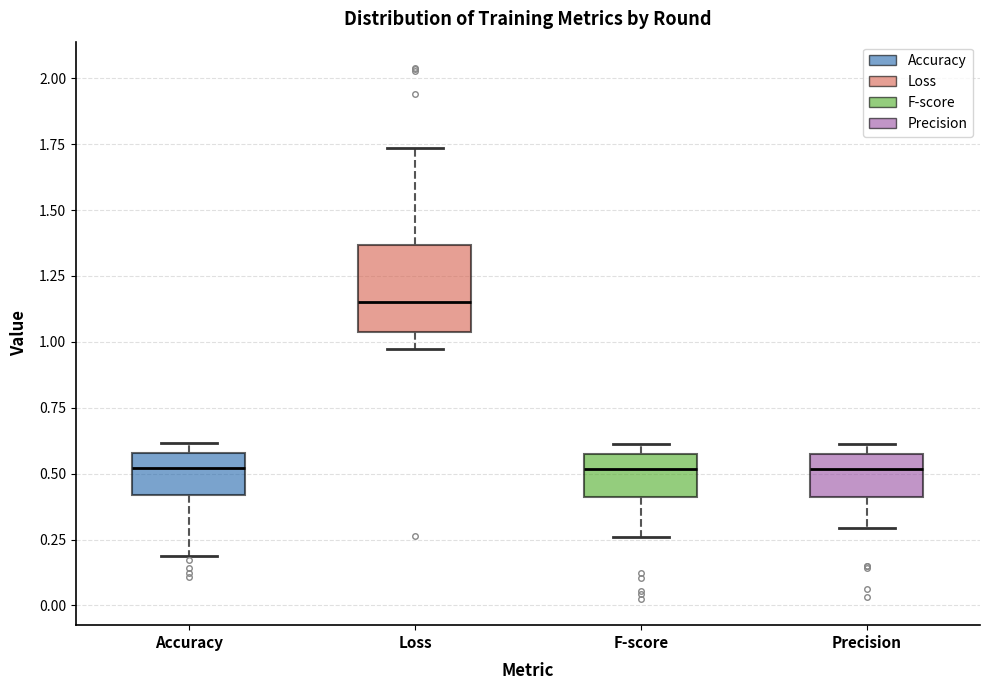

Which box's median line is the highest?

Loss